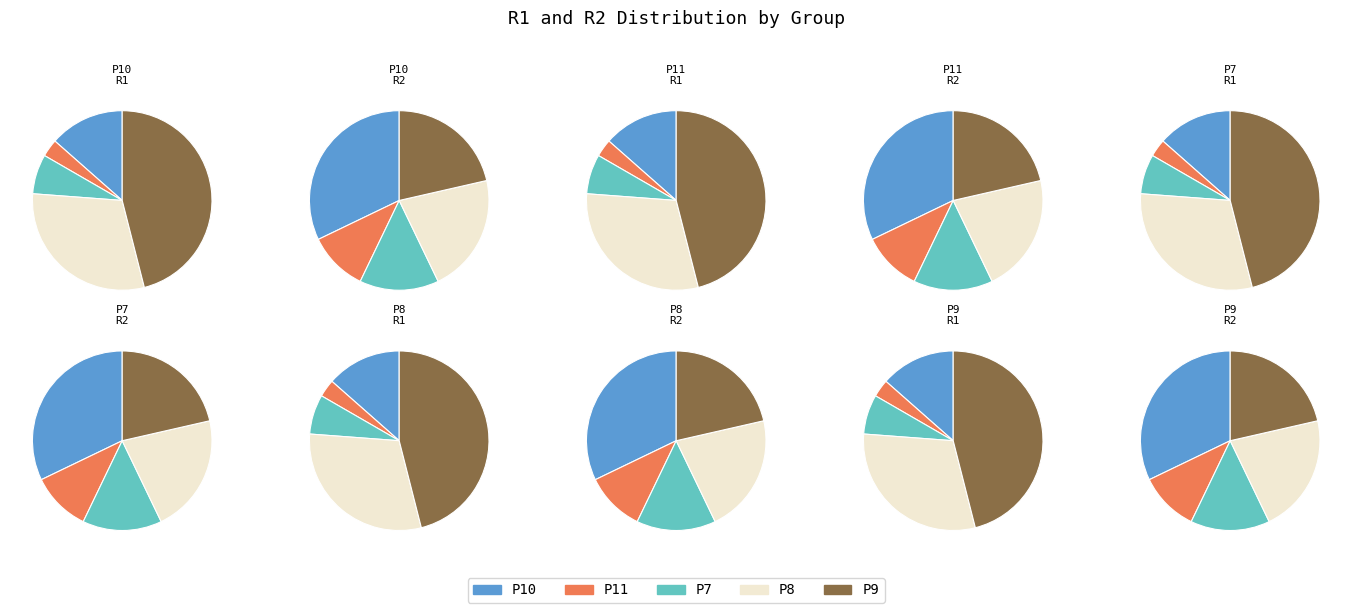

How many segments does this pie chart have?

5